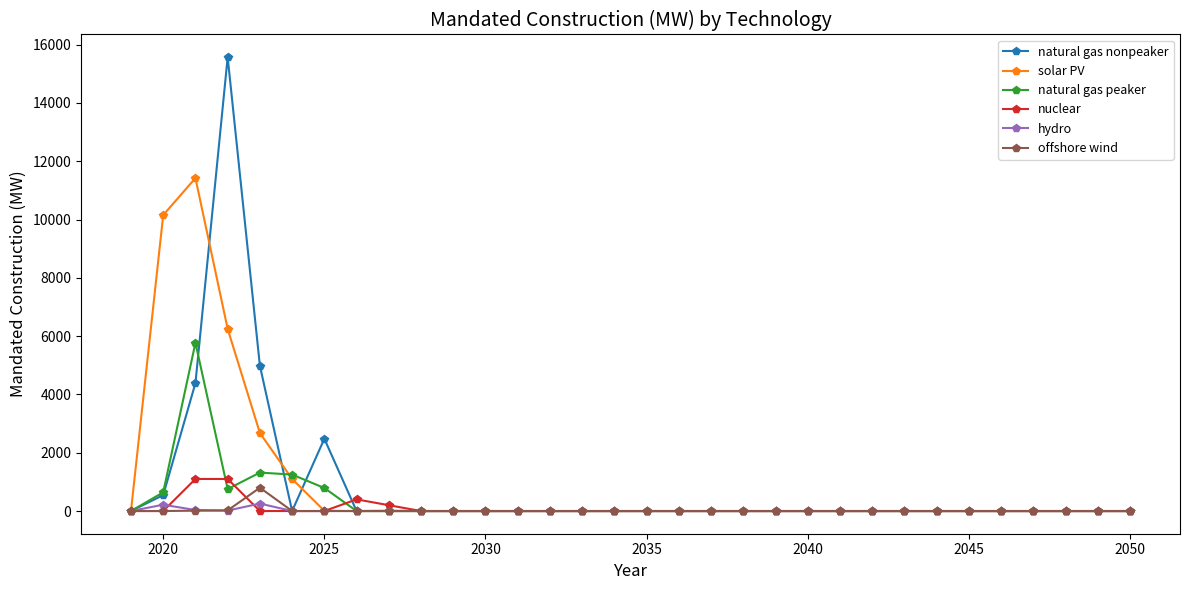

List the series in order of their peak value, lowest first.

hydro, offshore wind, nuclear, natural gas peaker, solar PV, natural gas nonpeaker